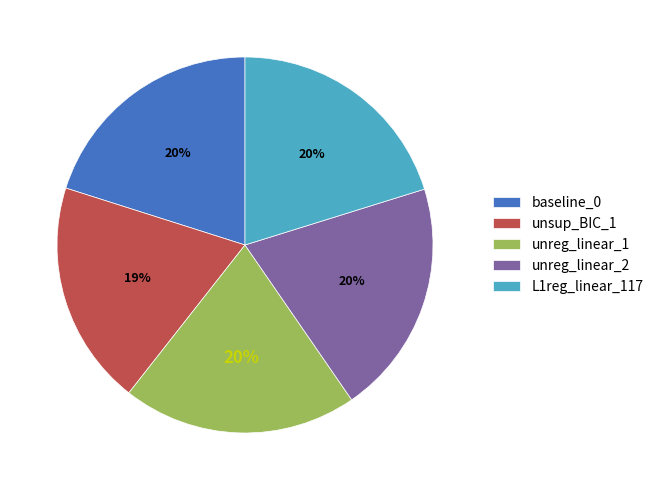

Is there any slice that represents more than half of the pie?

No